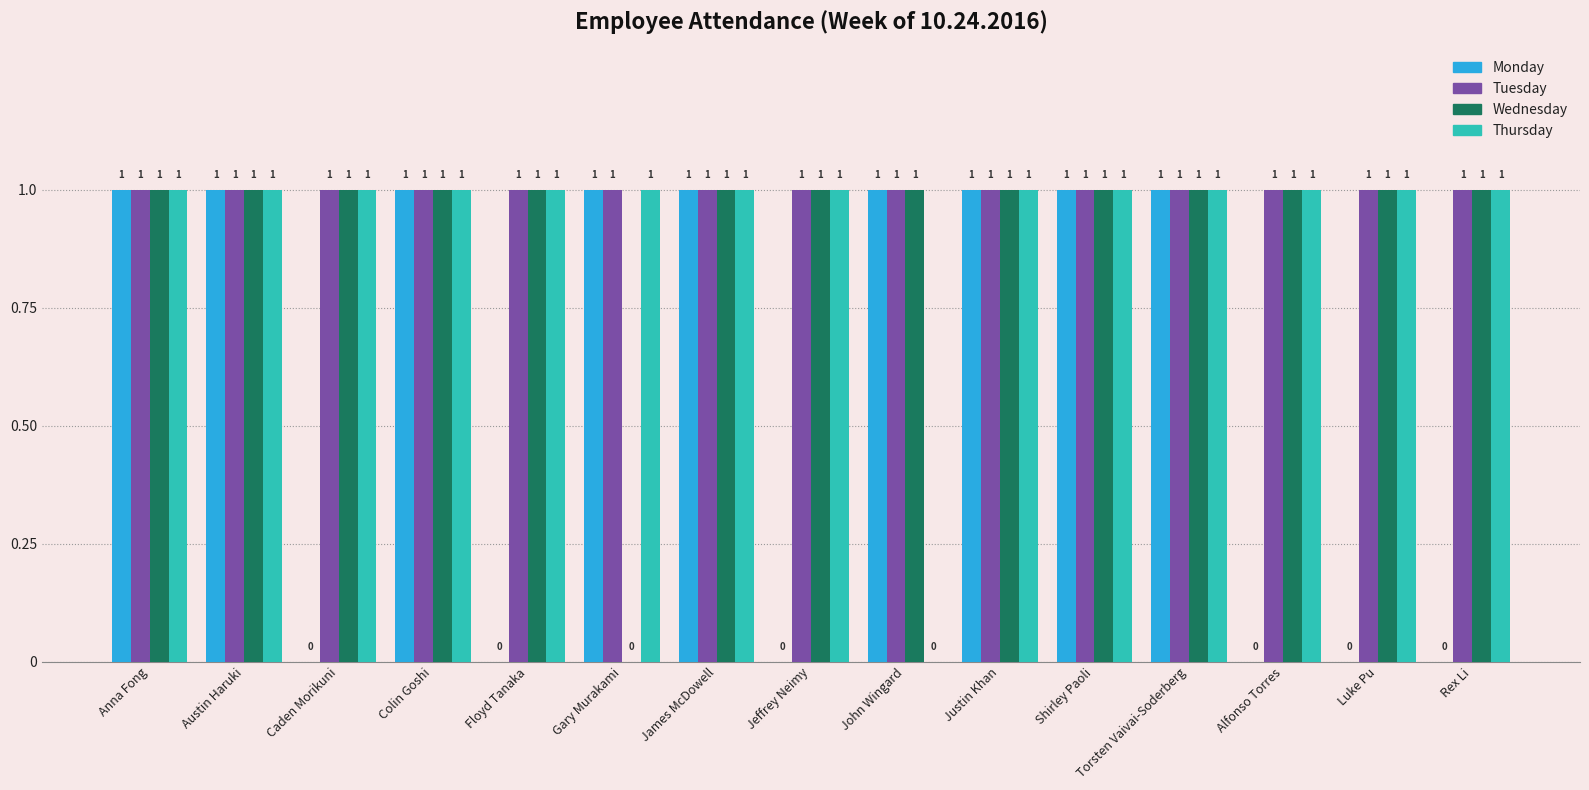

Which series has the largest total across all categories?

Tuesday